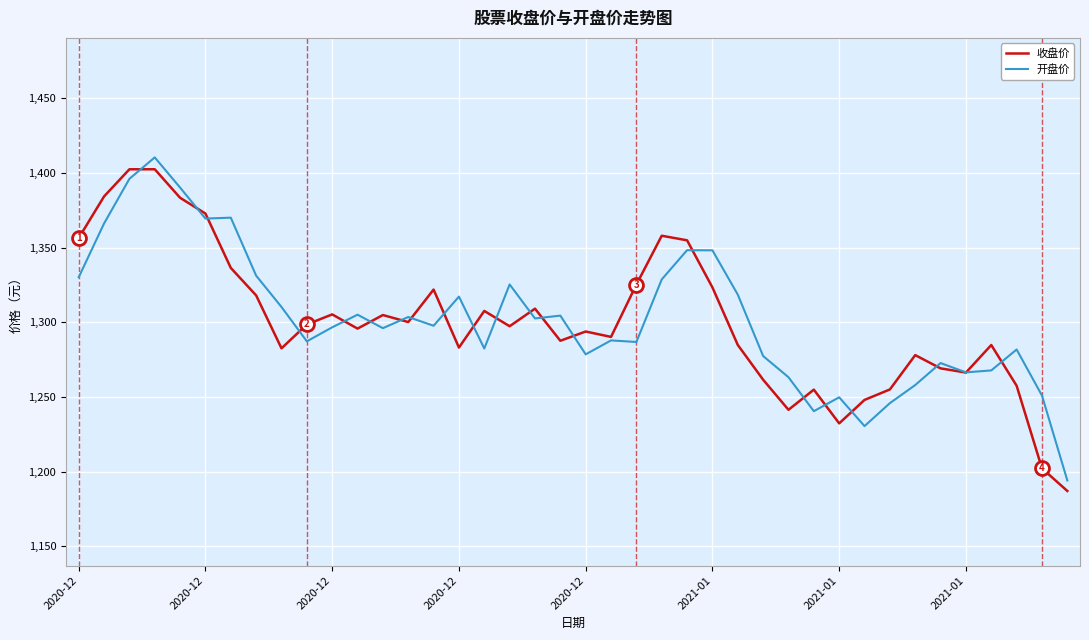

What is the maximum value for 收盘价?

1402.4